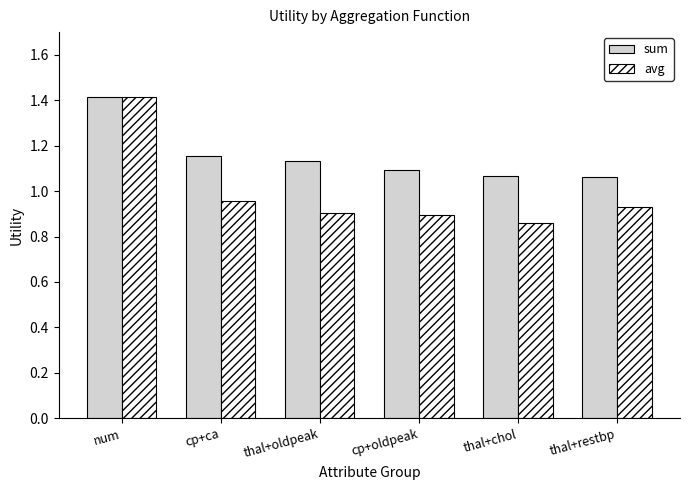

Which series has the largest total across all categories?

sum